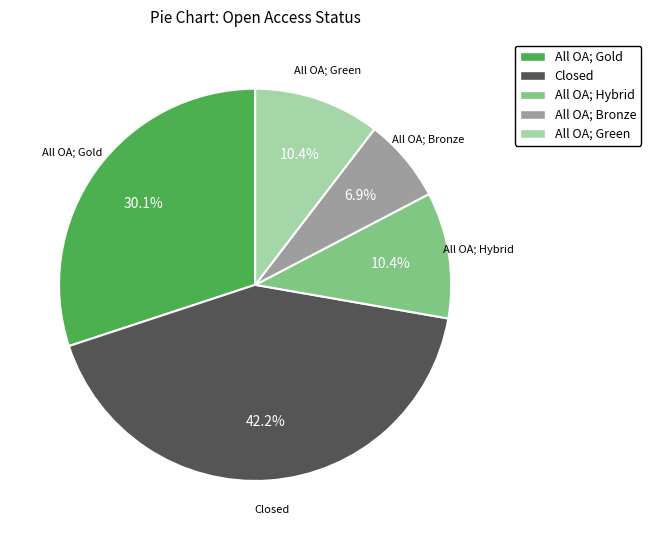

Combined, what portion of the pie is Closed and All OA; Hybrid?

52.6%